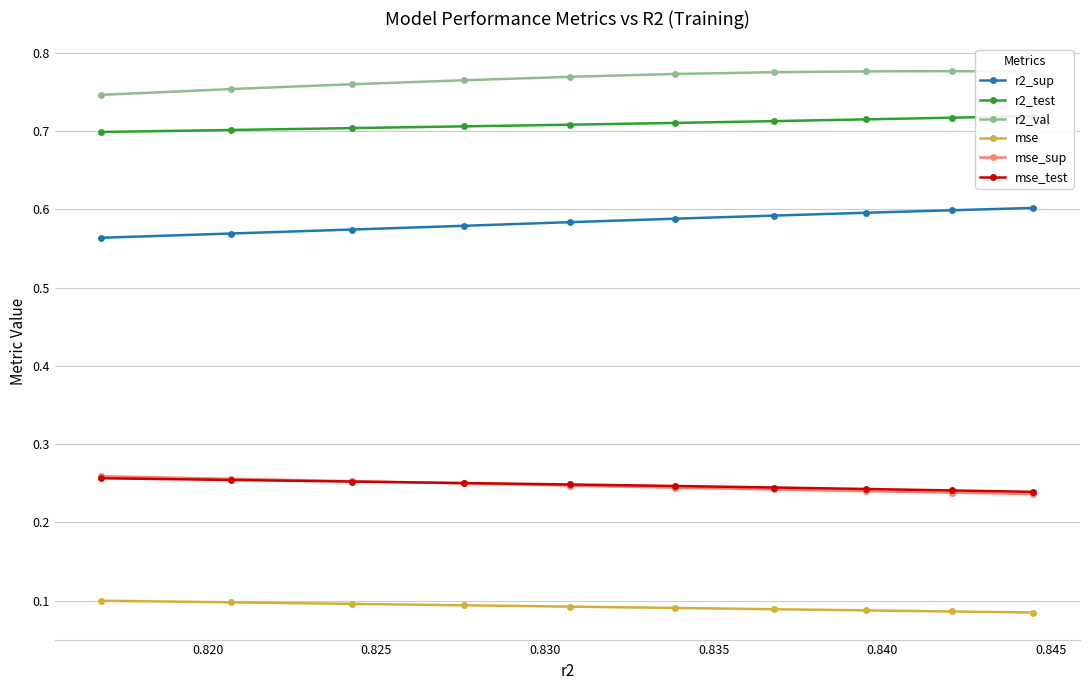

What are all the series names shown in the legend?

r2_sup, r2_test, r2_val, mse, mse_sup, mse_test